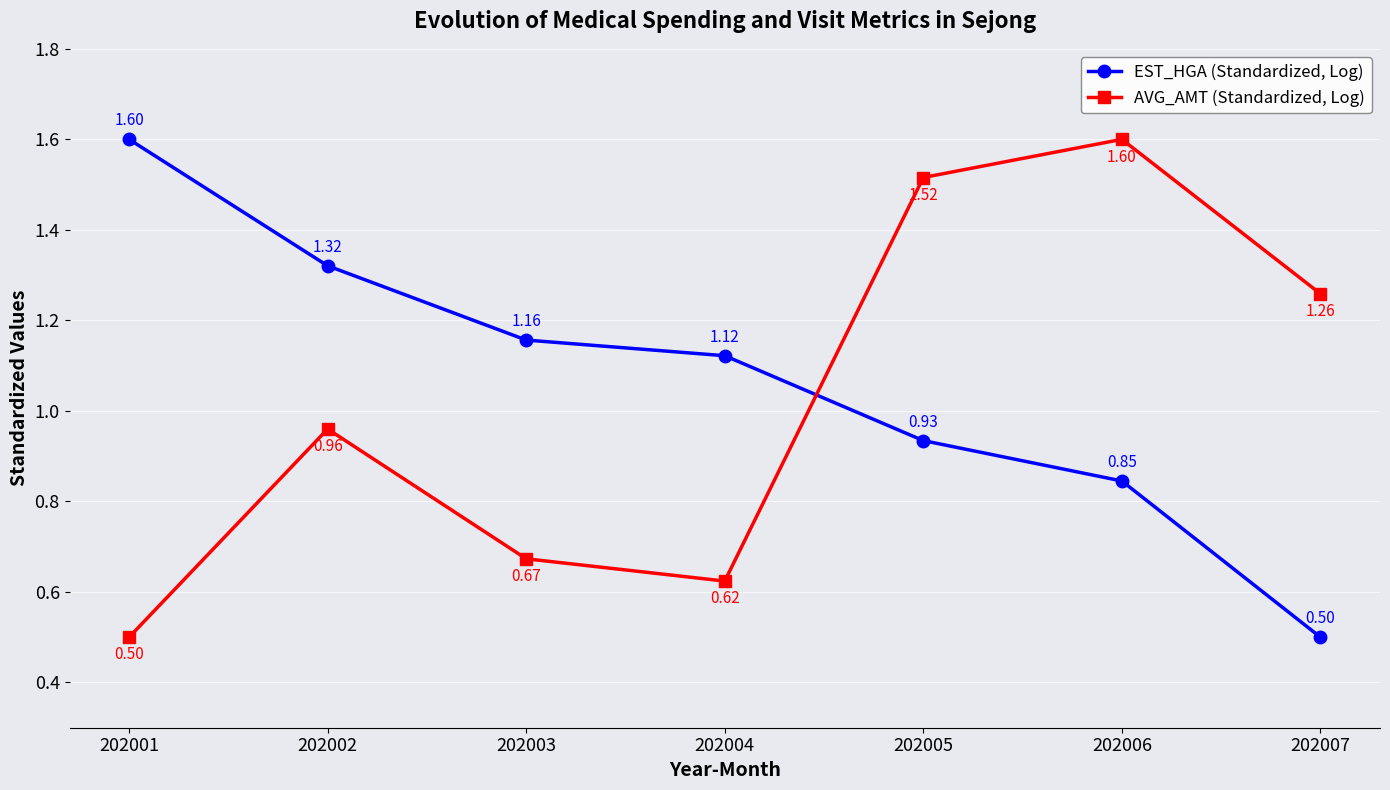

What is the minimum value shown in the chart?

0.5